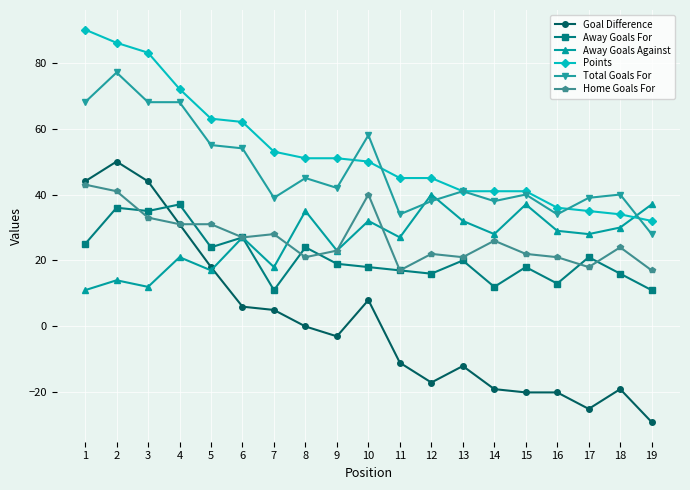

True or false: Goal Difference and Total Goals For intersect in this chart.

False